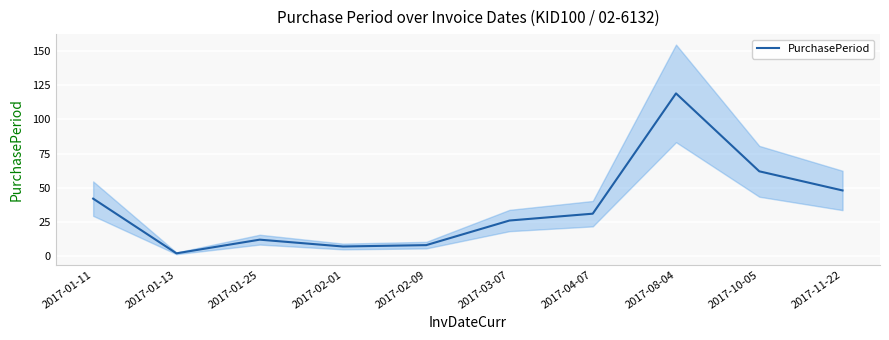

Where is PurchasePeriod nearest to the value 60?

2017-10-05